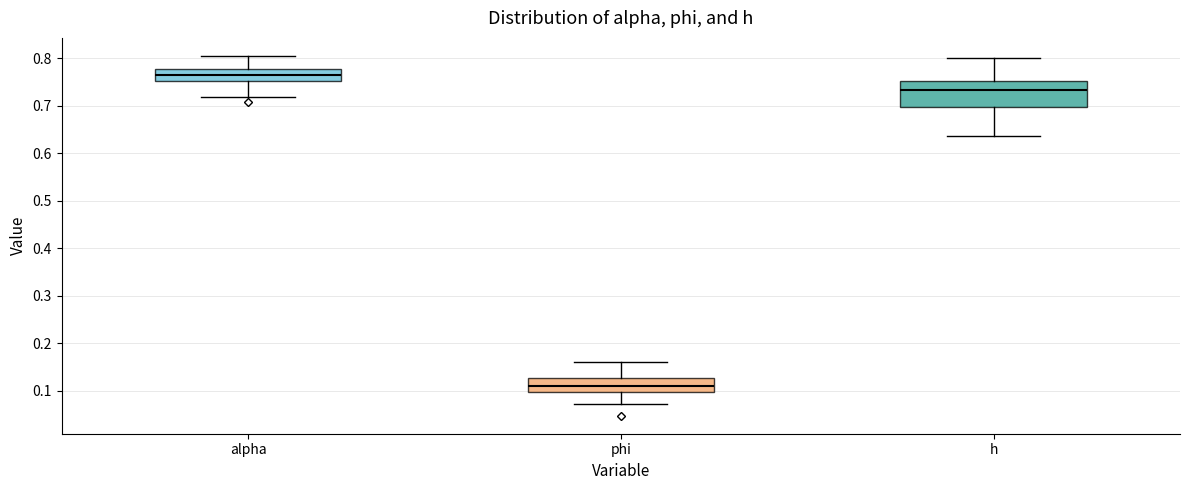

Reading left to right, read every box against the y-axis: the position of its median line, the range the box covers, and the ends of its whiskers. The values are not printed on the chart, so give them approximately, as read against the axis.

alpha: median 0.76, box 0.75 to 0.78, whiskers 0.72 to 0.81
phi: median 0.11, box 0.10 to 0.13, whiskers 0.07 to 0.16
h: median 0.73, box 0.70 to 0.75, whiskers 0.64 to 0.80